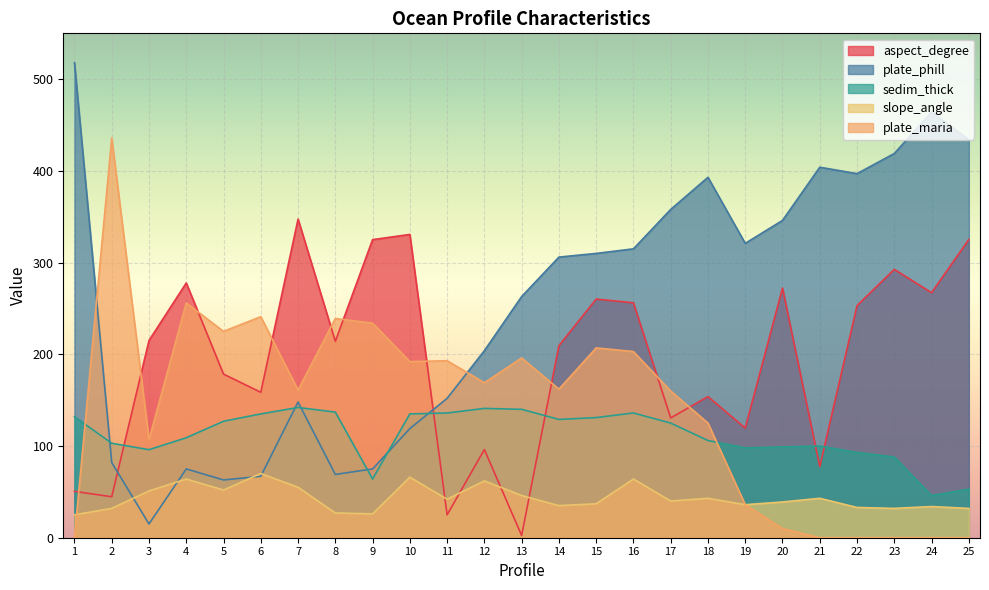

What is the value of the sedim_thick point at the 20th from the left?

99.0